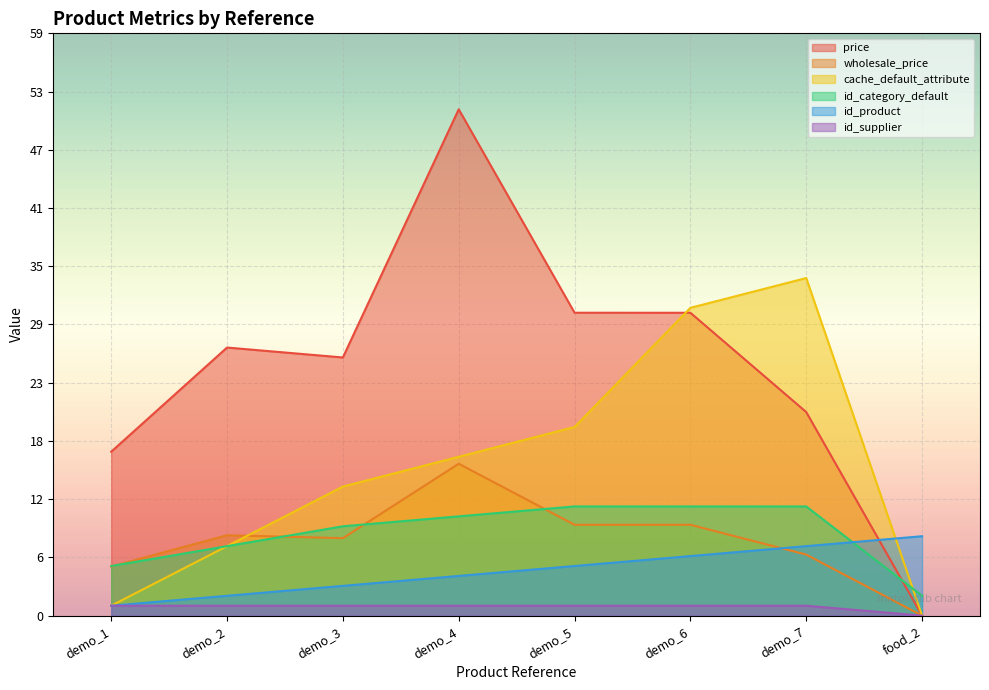

At which category is the sum across all series the highest?

demo_4